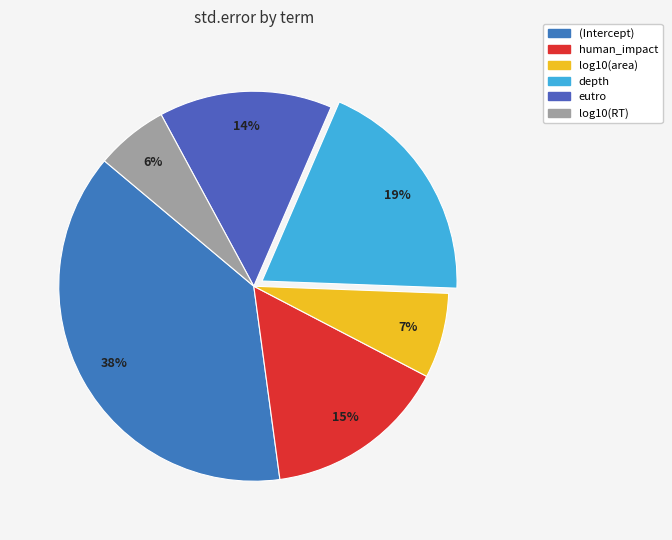

Which has a higher value, log10(RT) or human_impact?

human_impact